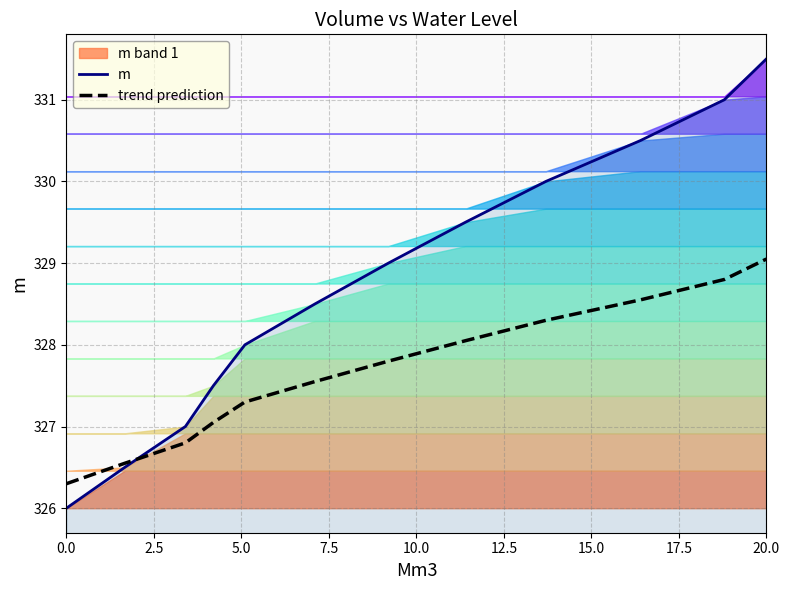

Which series has the largest range (max minus min)?

m